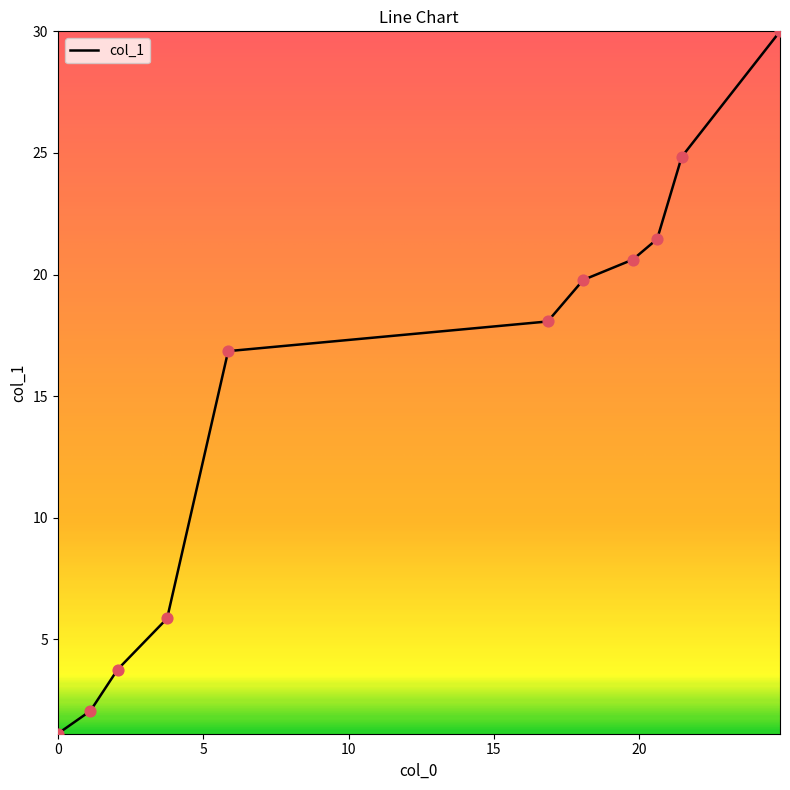

What is the difference between the maximum and minimum values?

28.9